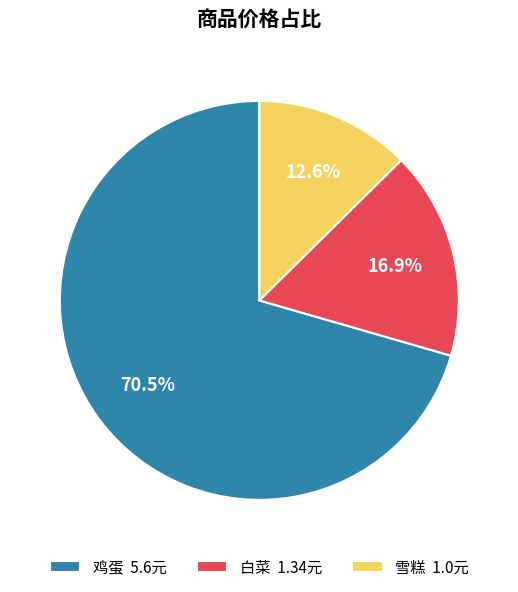

Is it true that 雪糕 is 13% of the pie?

True